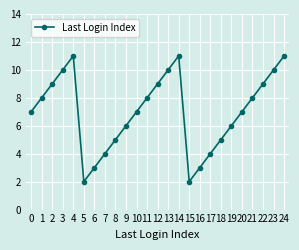

What is the greatest value displayed?

11